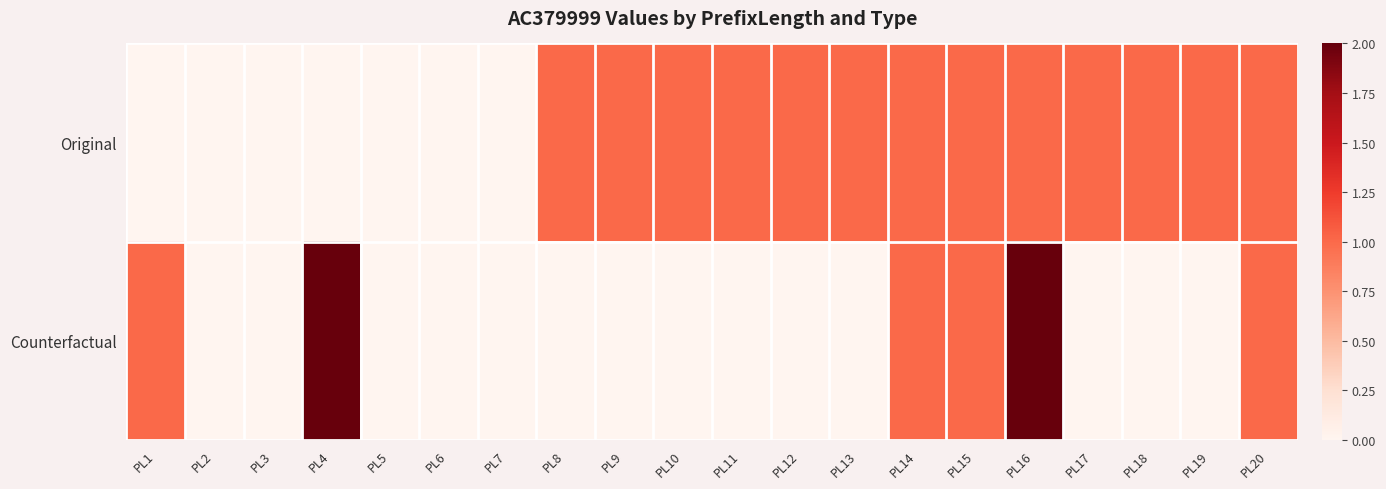

Reading left to right, what are all the values shown in this chart?

Original: PL1=0	PL2=0	PL3=0	PL4=0	PL5=0	PL6=0	PL7=0	PL8=1	PL9=1	PL10=1	PL11=1	PL12=1	PL13=1	PL14=1	PL15=1	PL16=1	PL17=1	PL18=1	PL19=1	PL20=1
Counterfactual: PL1=1	PL2=0	PL3=0	PL4=2	PL5=0	PL6=0	PL7=0	PL8=0	PL9=0	PL10=0	PL11=0	PL12=0	PL13=0	PL14=1	PL15=1	PL16=2	PL17=0	PL18=0	PL19=0	PL20=1